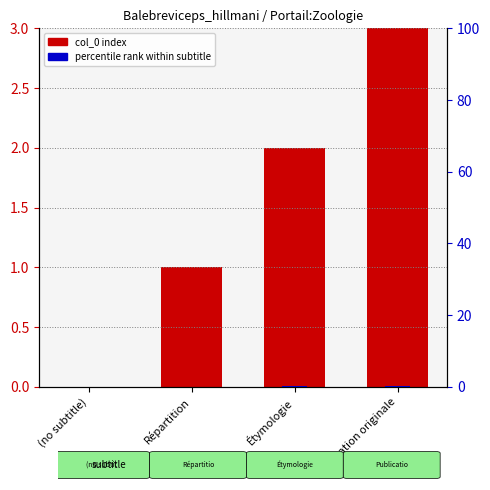

What value does the data have at Étymologie?

2